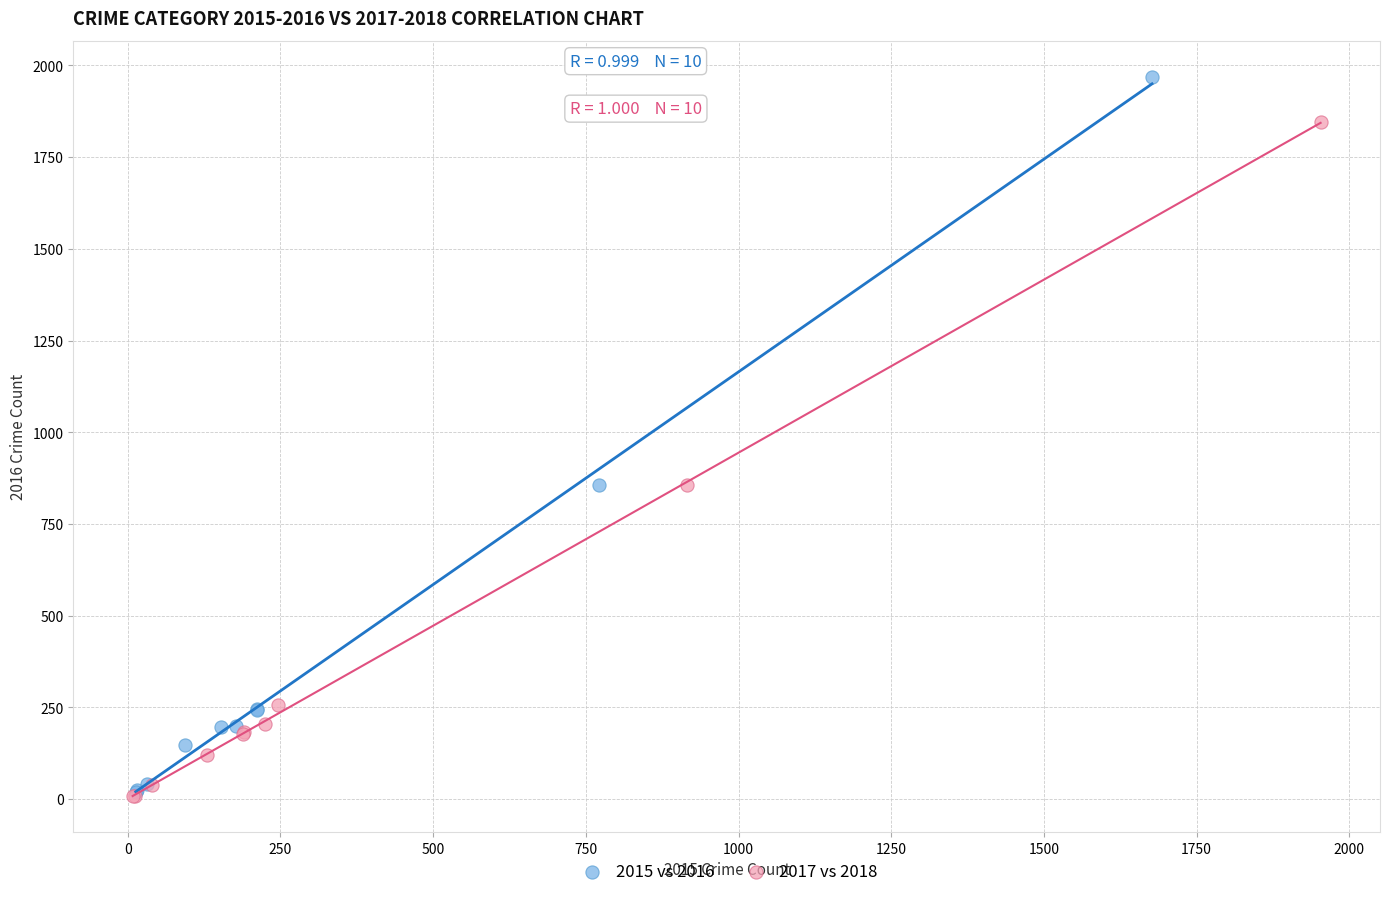

What are all the series names shown in the legend?

2015 vs 2016, 2017 vs 2018